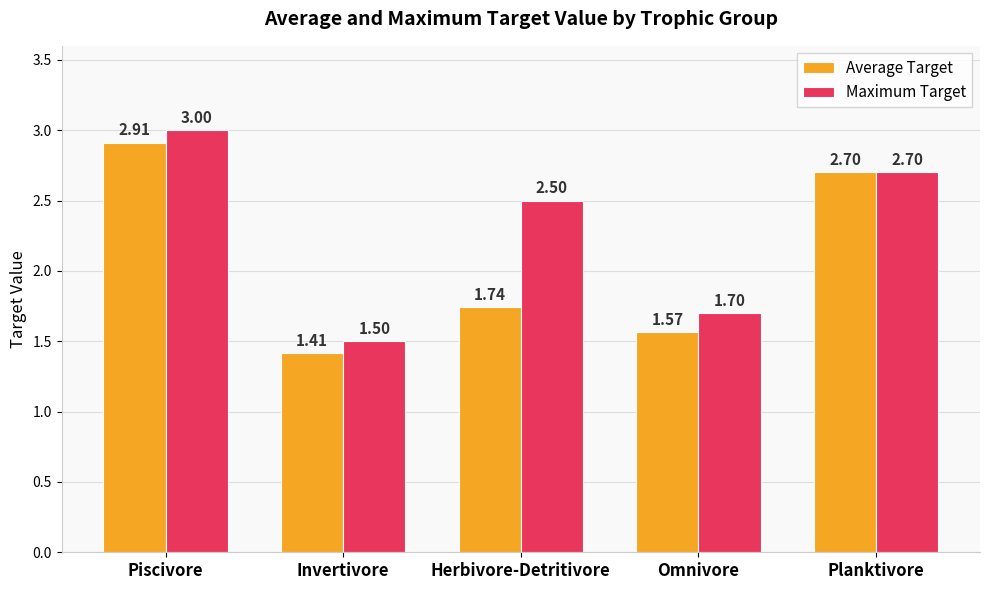

Count the Maximum Target values in the range 1 to 2.

2